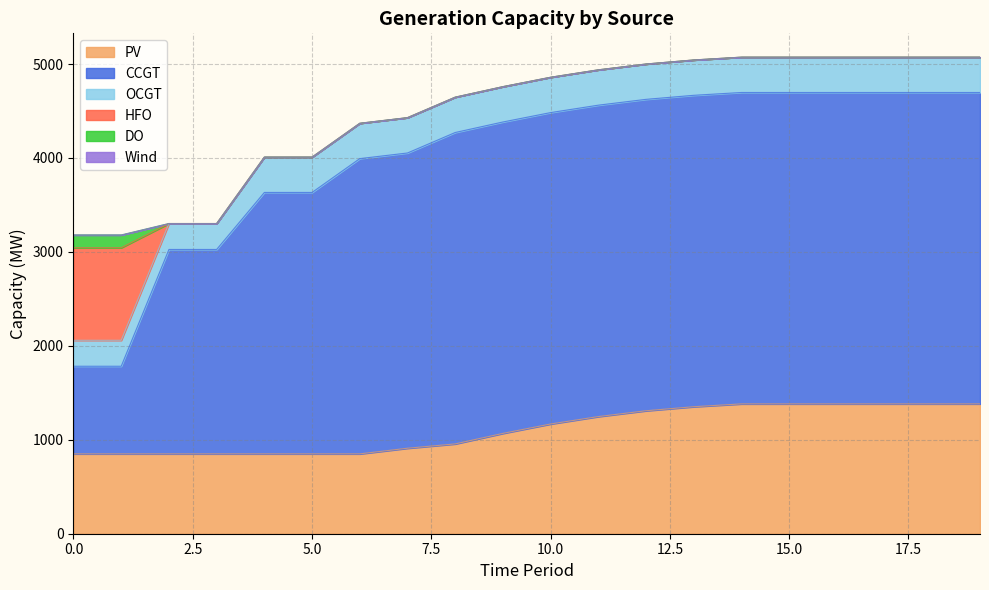

True or false: Wind and OCGT intersect in this chart.

False